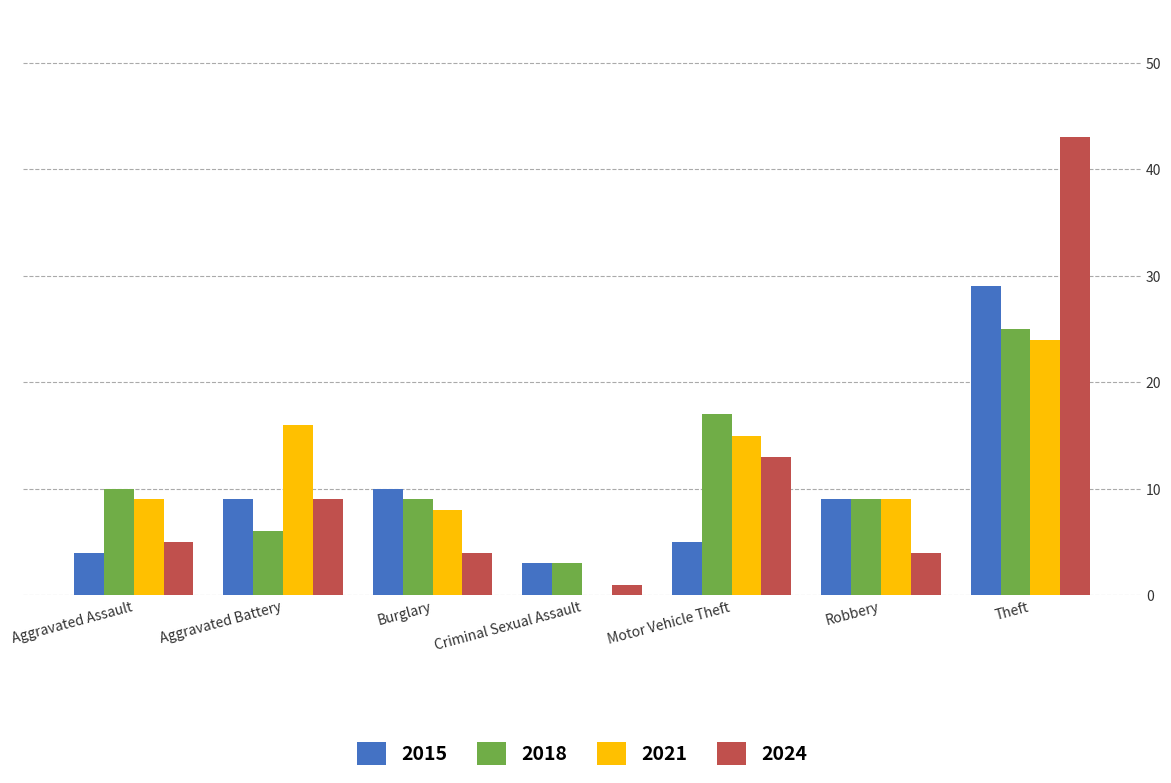

At which category is the sum across all series the highest?

Theft